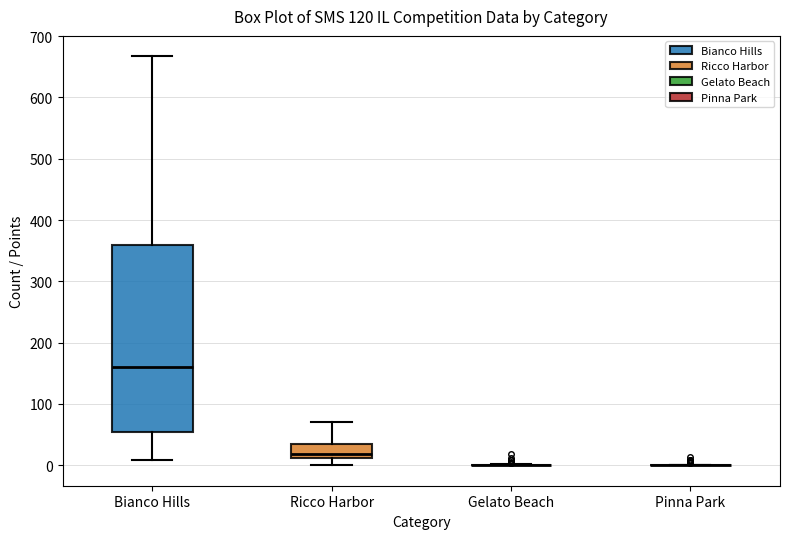

Reading left to right, read every box against the y-axis: the position of its median line, the range the box covers, and the ends of its whiskers. The values are not printed on the chart, so give them approximately, as read against the axis.

Bianco Hills: median 160, box 50 to 360, whiskers 10 to 670
Ricco Harbor: median 20, box 10 to 40, whiskers 0 to 70
Gelato Beach: box collapsed to a line at 0, whiskers 0 to 0
Pinna Park: box collapsed to a line at 0, whiskers 0 to 0